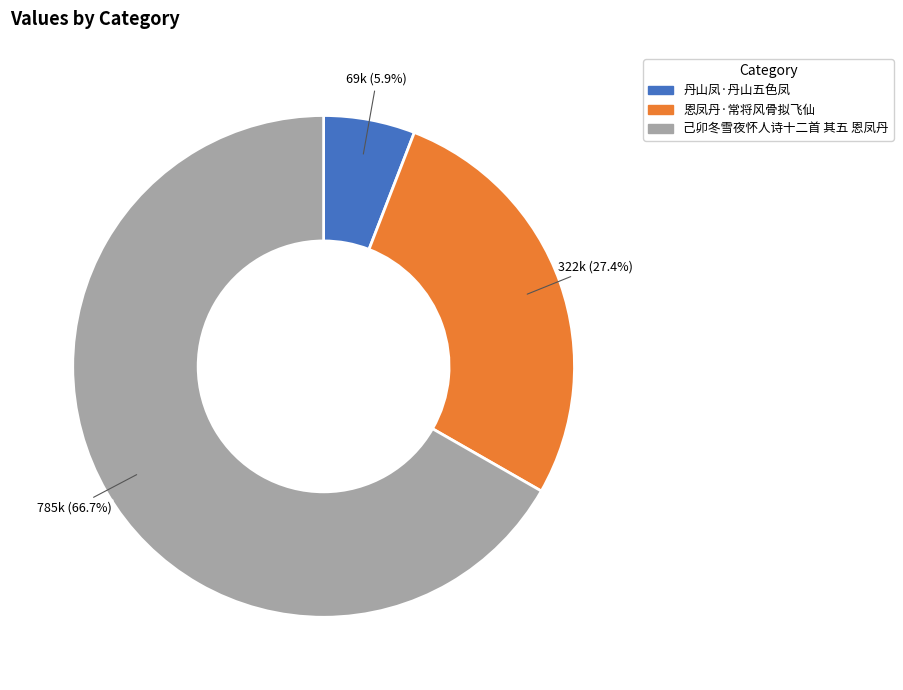

Between 恩凤丹·常将风骨拟飞仙 and 己卯冬雪夜怀人诗十二首 其五 恩凤丹, which is larger?

己卯冬雪夜怀人诗十二首 其五 恩凤丹